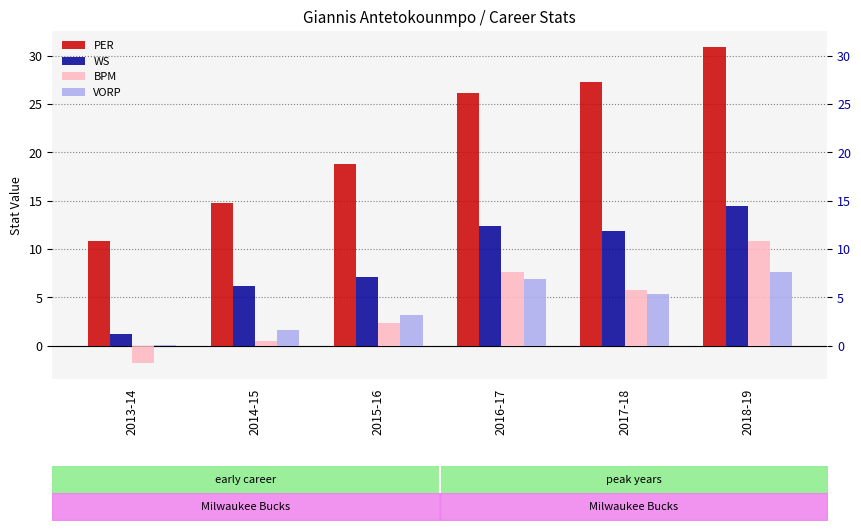

How many bars are there in total?

24